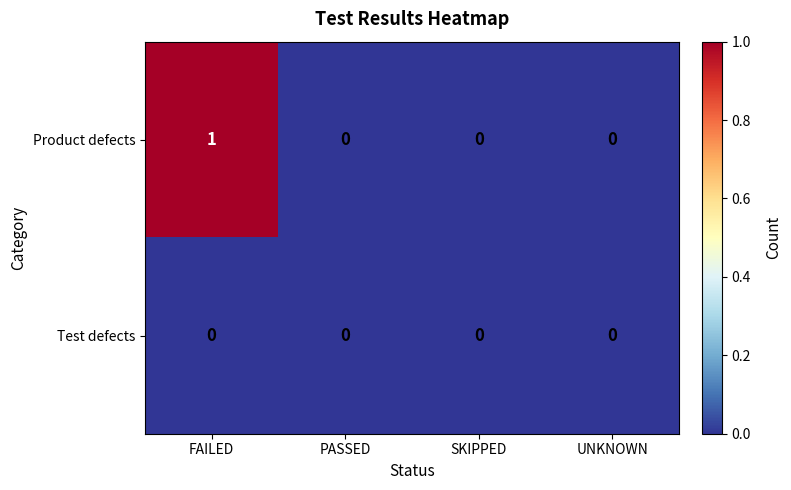

At which category is the sum across all series the highest?

FAILED